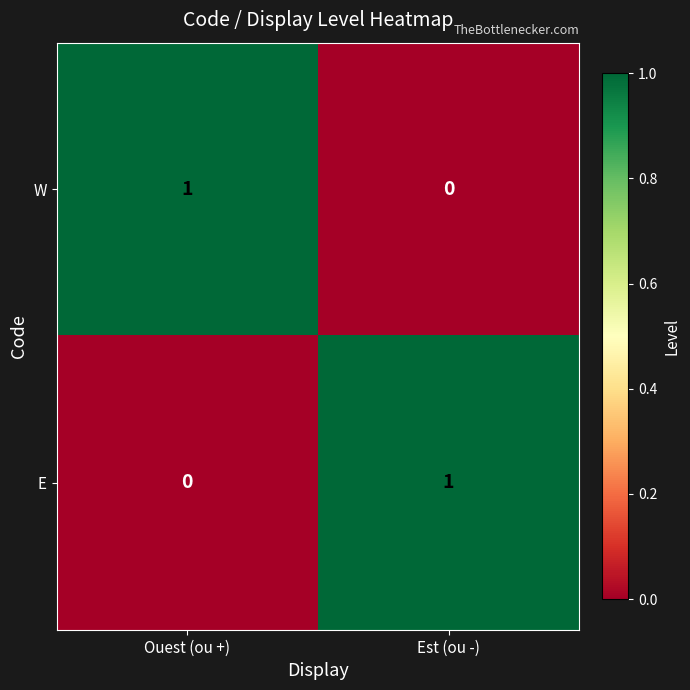

Count the number of categories in the chart.

2